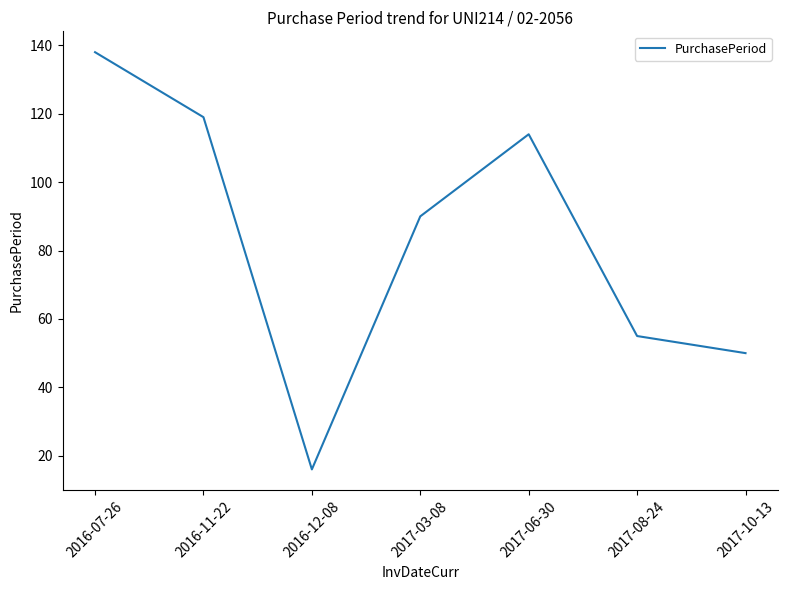

At which category does the chart reach its minimum across all series?

2016-12-08